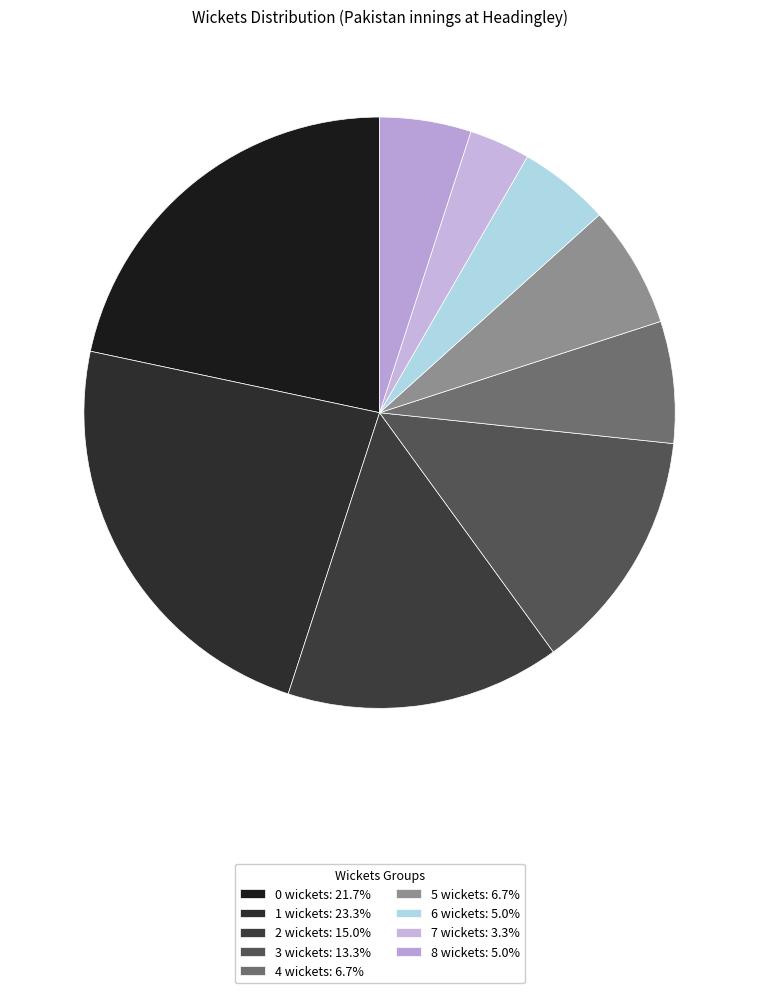

The 4 wickets slice represents 1% of the pie. True or false?

False